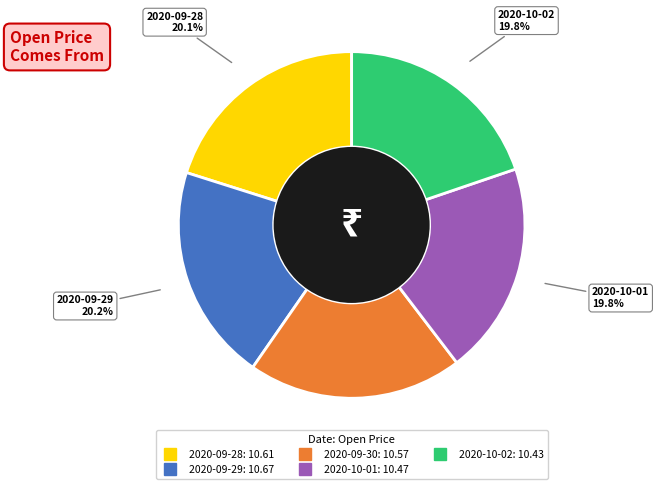

How much of the chart is everything except 2020-09-28?

79.9%